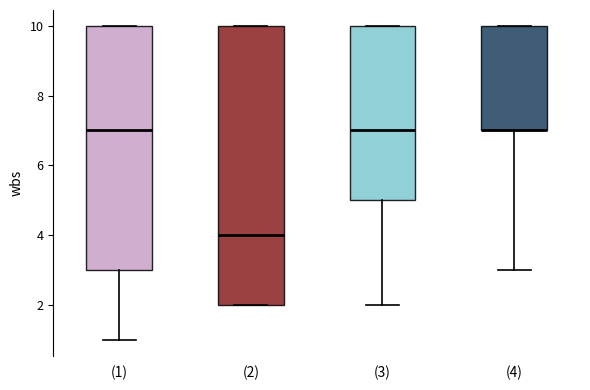

Which box is the tallest, from its lower edge to its upper edge?

(2)